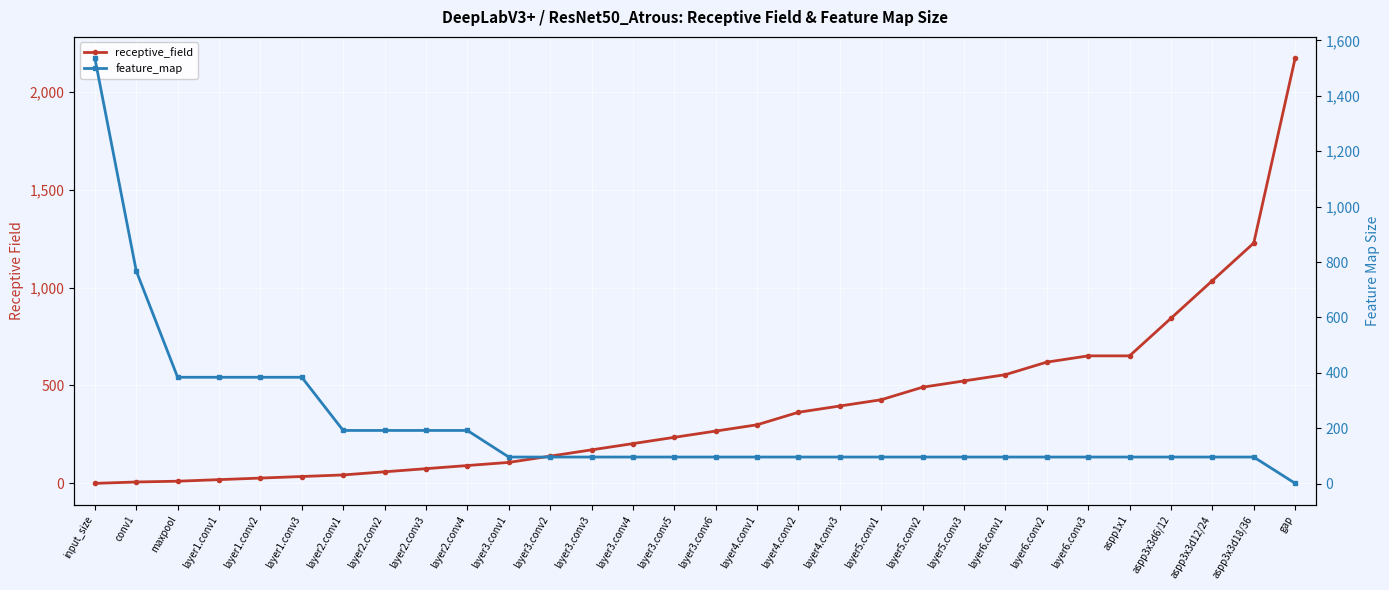

How many data points in feature_map are less than 96?

1